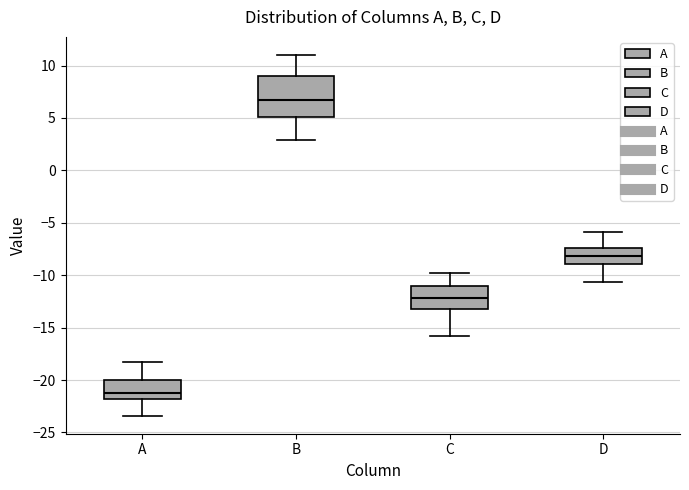

Reading left to right, transcribe this box plot: for each box, give where its median line is, the range the box spans, and where its two whiskers end, as read against the y-axis. The values are not printed on the chart, so give them approximately, as read against the axis.

A: median -21.0, box -22.0 to -20.0, whiskers -23.5 to -18.0
B: median 6.5, box 5.0 to 9.0, whiskers 3.0 to 11.0
C: median -12.0, box -13.0 to -11.0, whiskers -16.0 to -10.0
D: median -8.0, box -9.0 to -7.5, whiskers -10.5 to -6.0